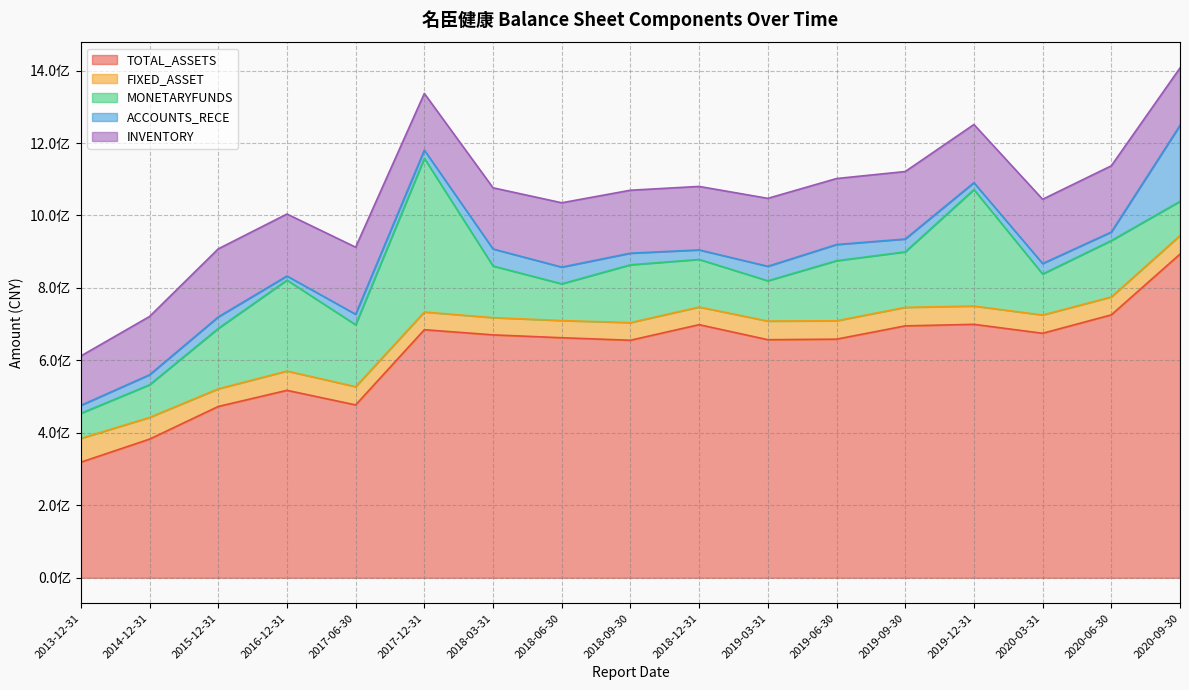

At which category is the sum across all series the highest?

2020-09-30